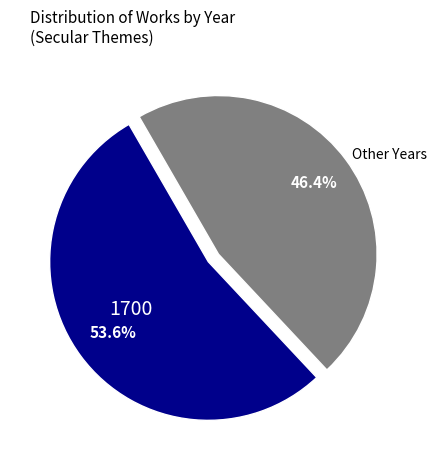

Which slice is the smallest?

Other Years